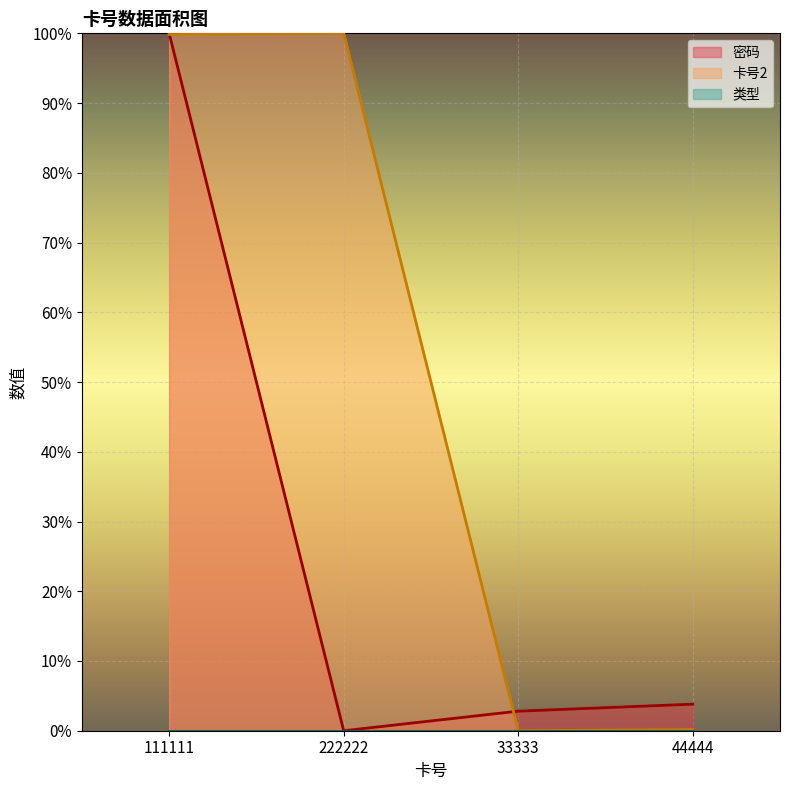

What is the difference between the maximum and minimum values in the 卡号2 series?

1.0